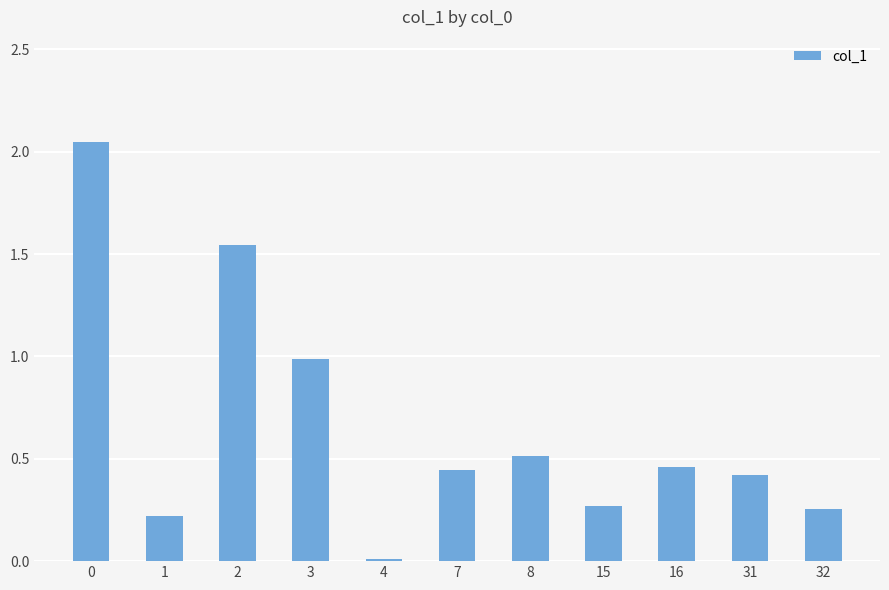

What is the average value?

0.7